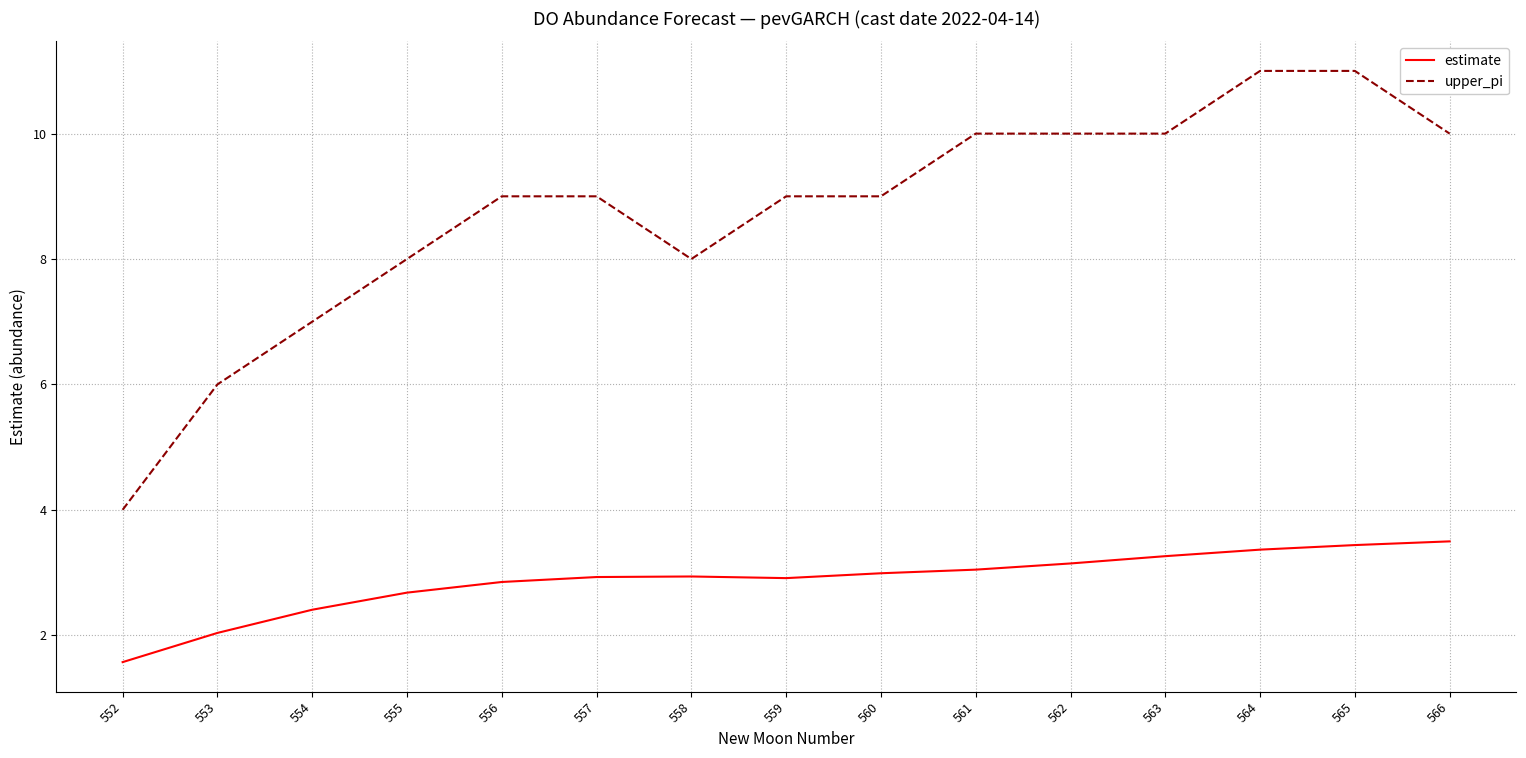

How many lines are shown in the chart?

2